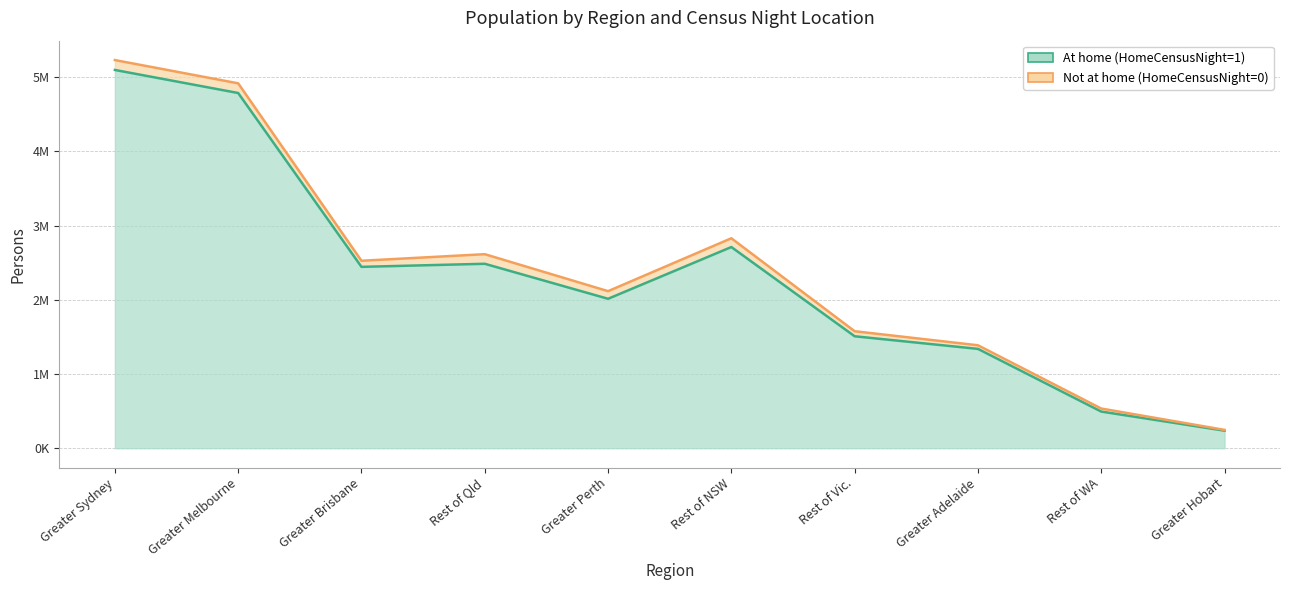

The value at Greater Perth is 2013982. True or false?

True